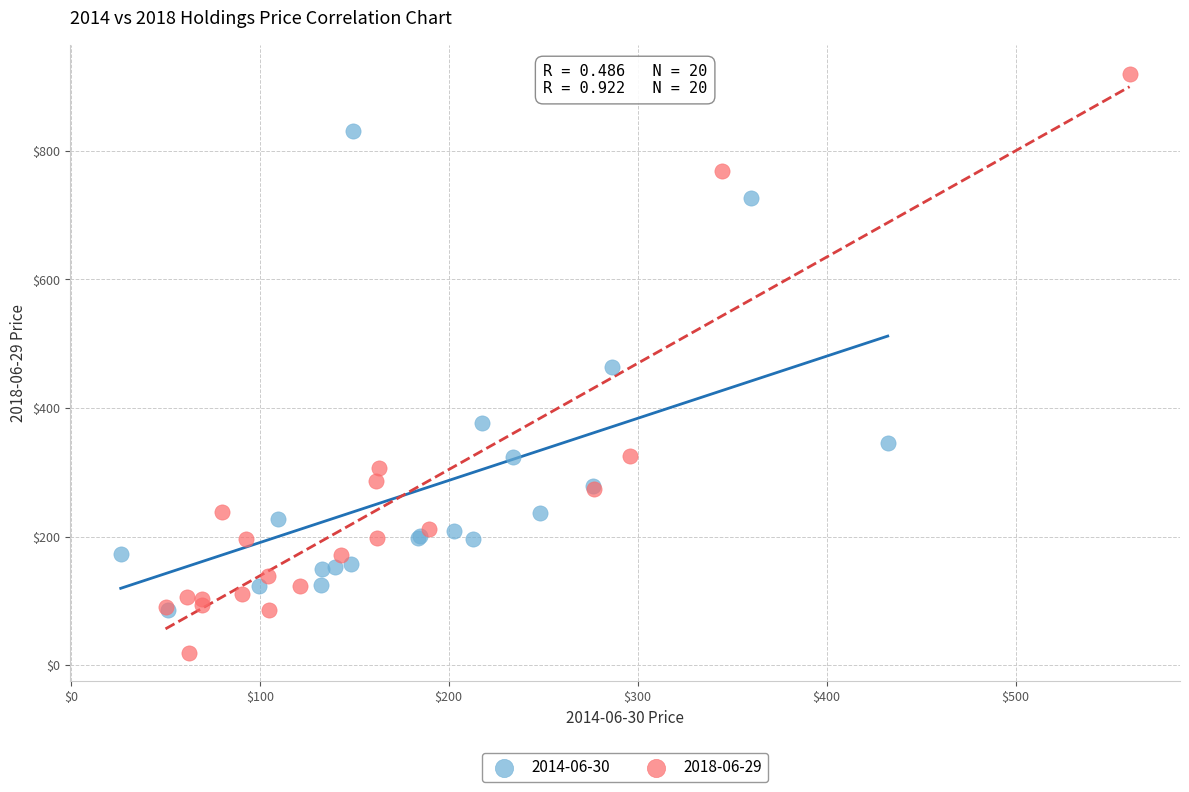

Which series reaches the maximum Y coordinate?

2018-06-29